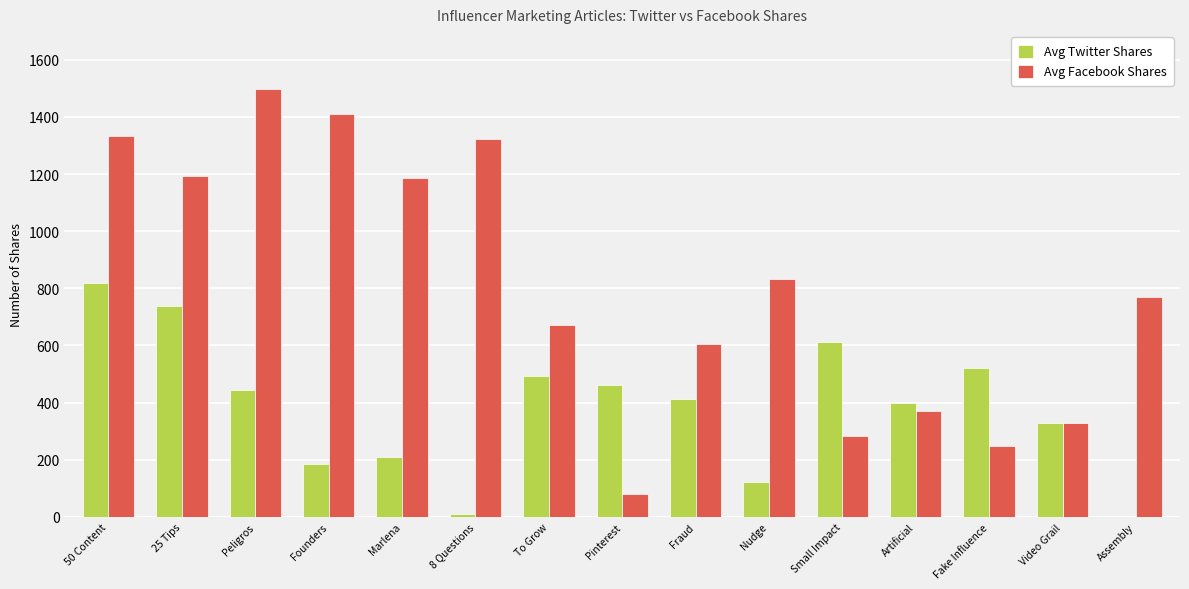

Between 8 Questions and To Grow, which series saw the biggest shift?

Avg Facebook Shares